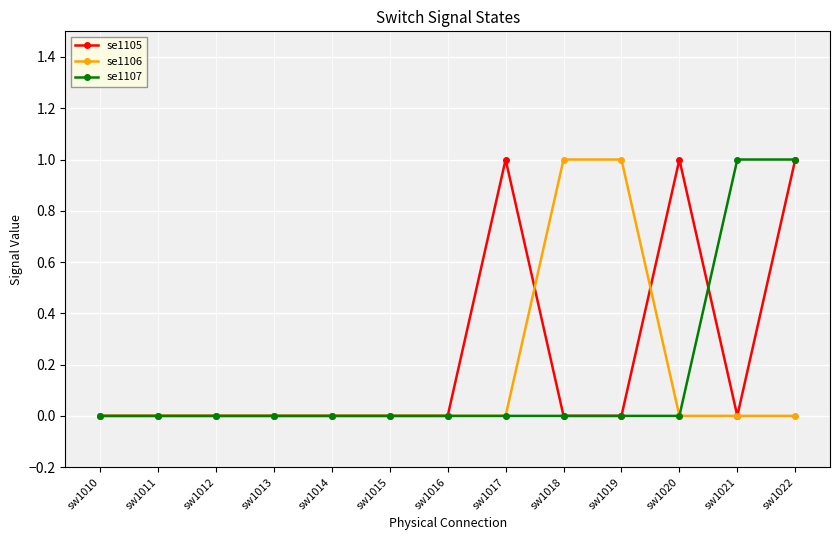

Which series changed the most between sw1010 and sw1017?

se1105